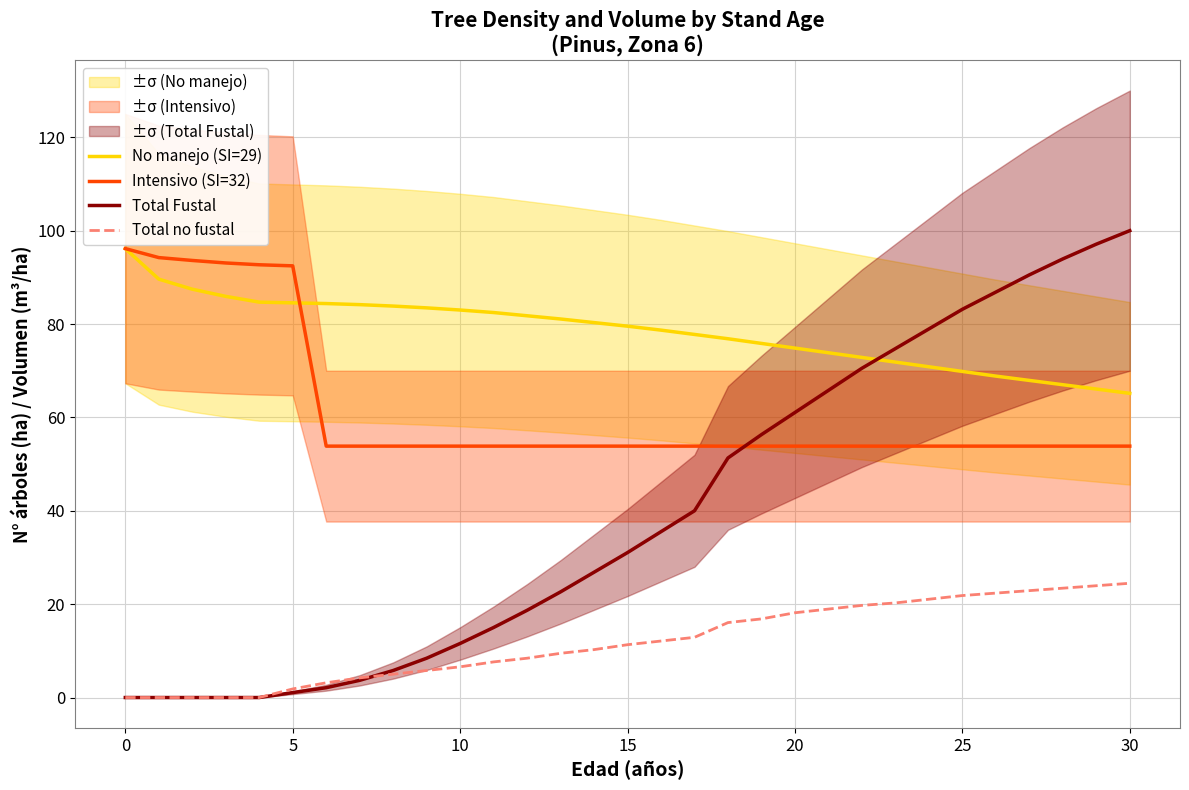

What is the lowest value of the No manejo (SI=29) series?

65.2